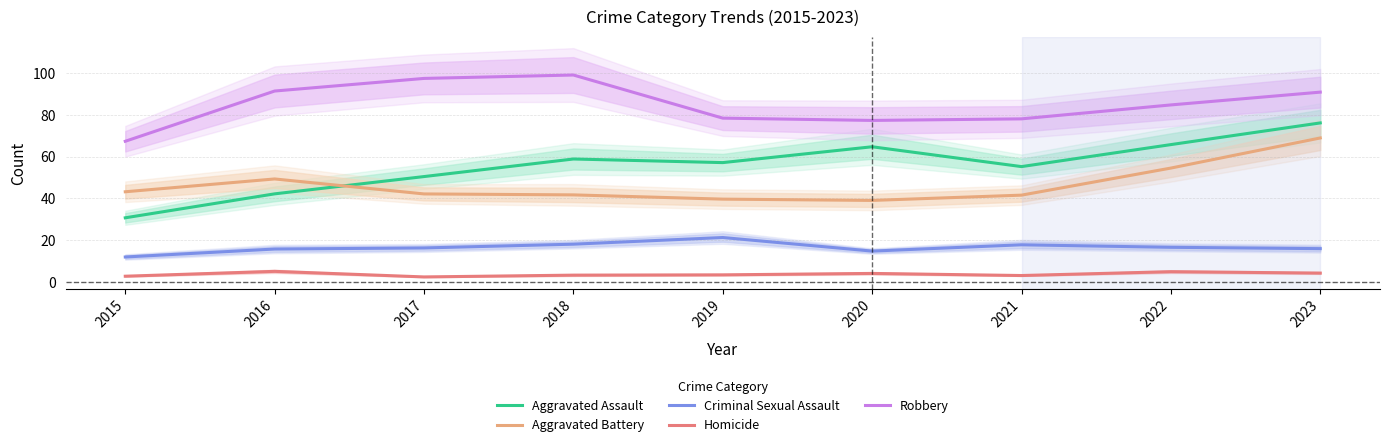

At which category is the sum across all series the highest?

2023